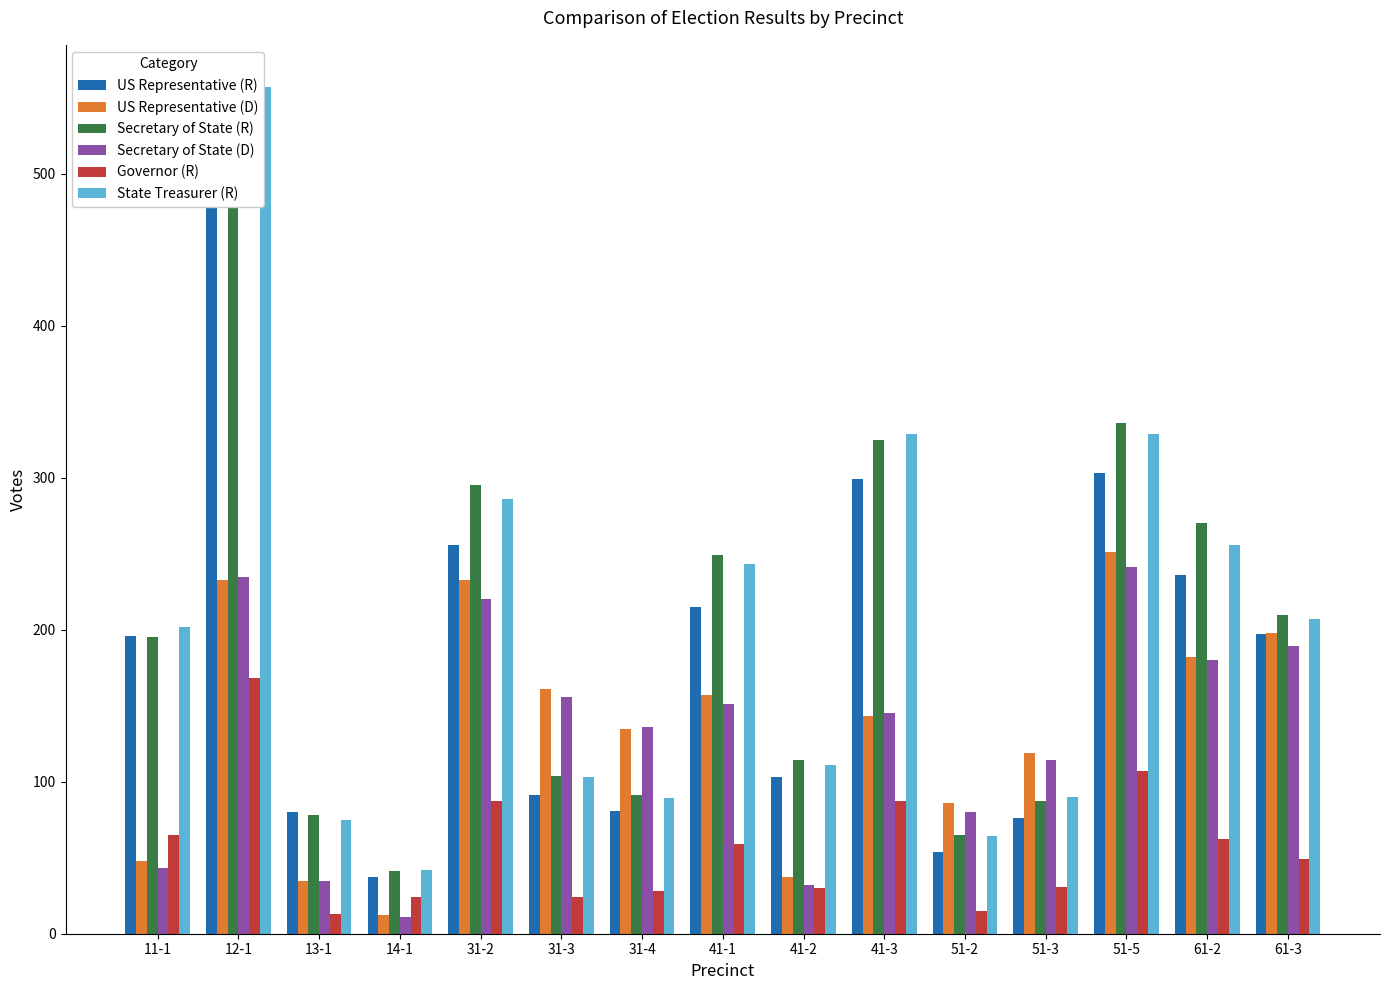

What is the difference between the US Representative (R) values at 51-2 and 31-2?

202